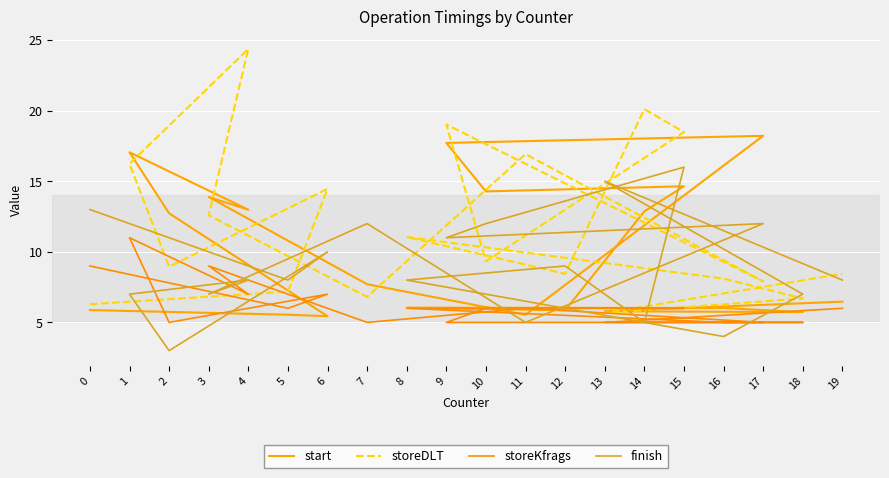

In storeDLT, how many points are lower than both neighbors (excluding endpoints)?

6